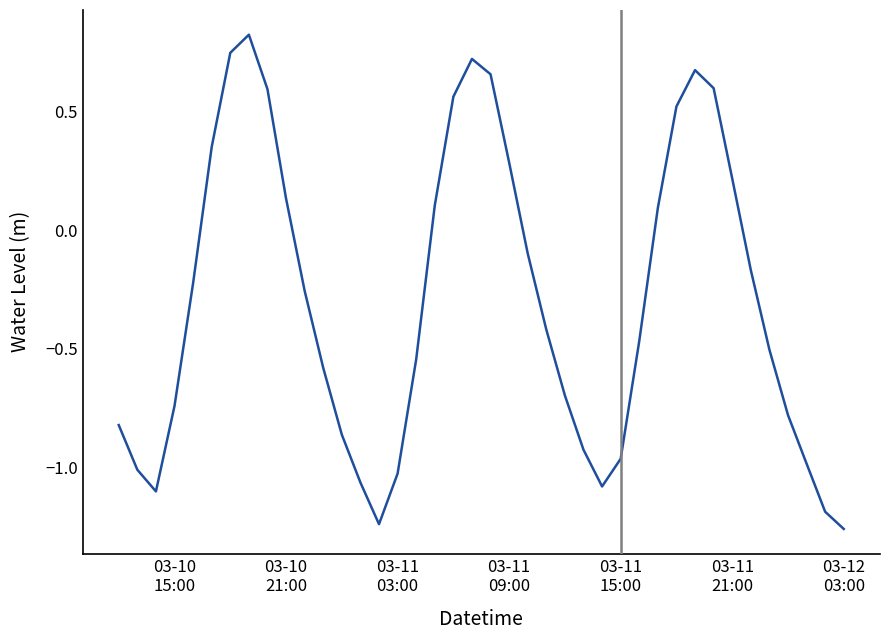

What is the difference between the maximum and minimum values?

2.1